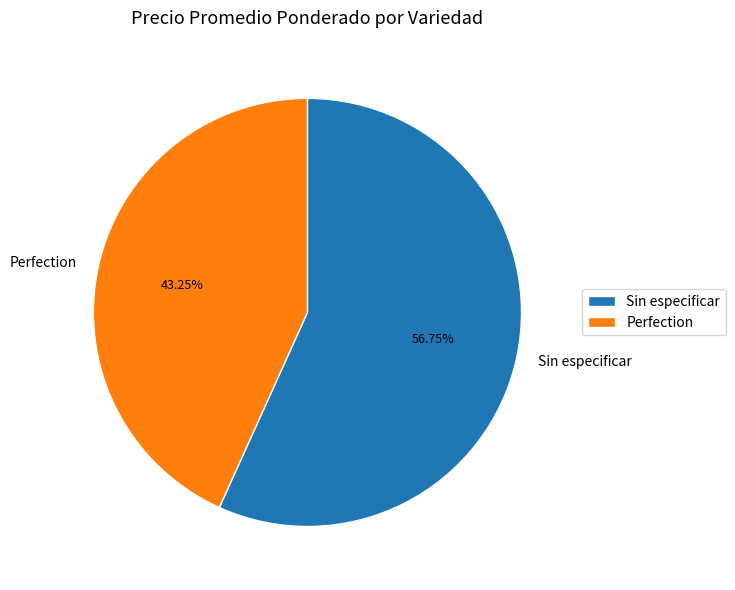

Which category has the smallest portion of the pie?

Perfection